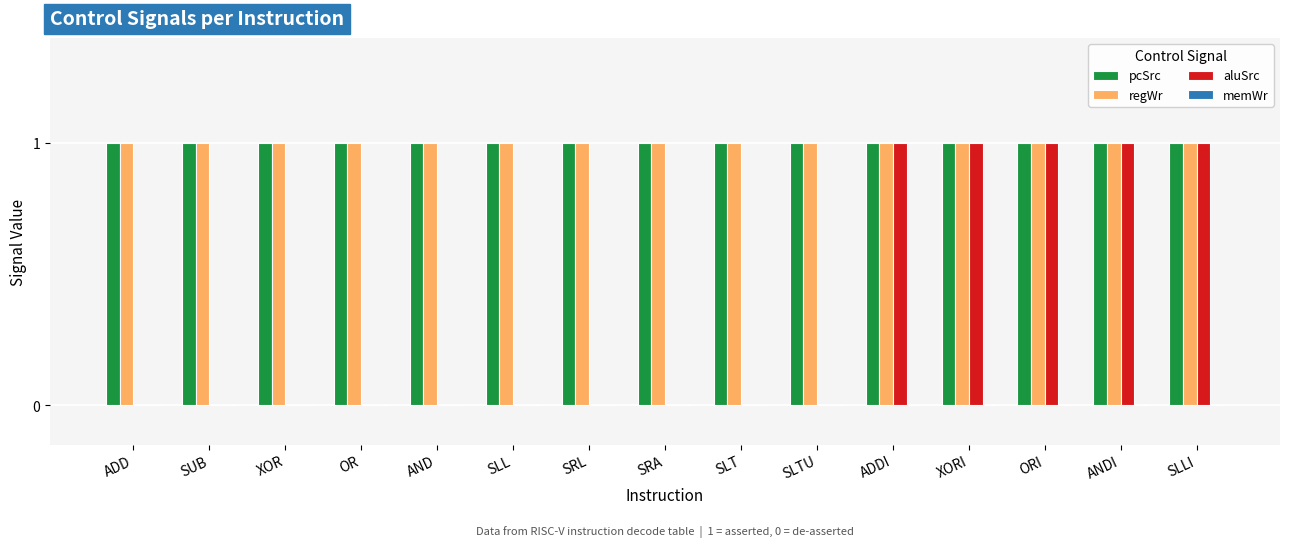

True or false: regWr has a value of 2 at XORI.

False